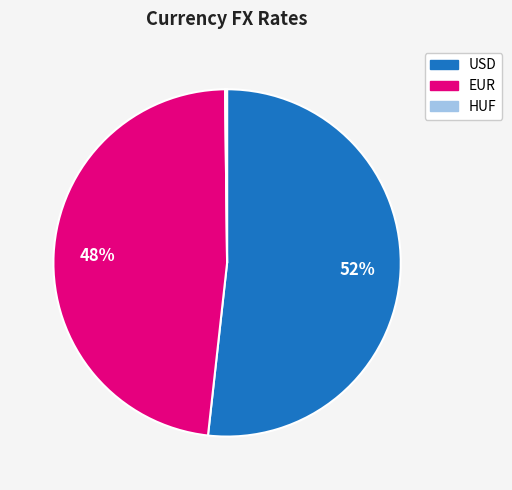

Between USD and EUR, which is larger?

USD